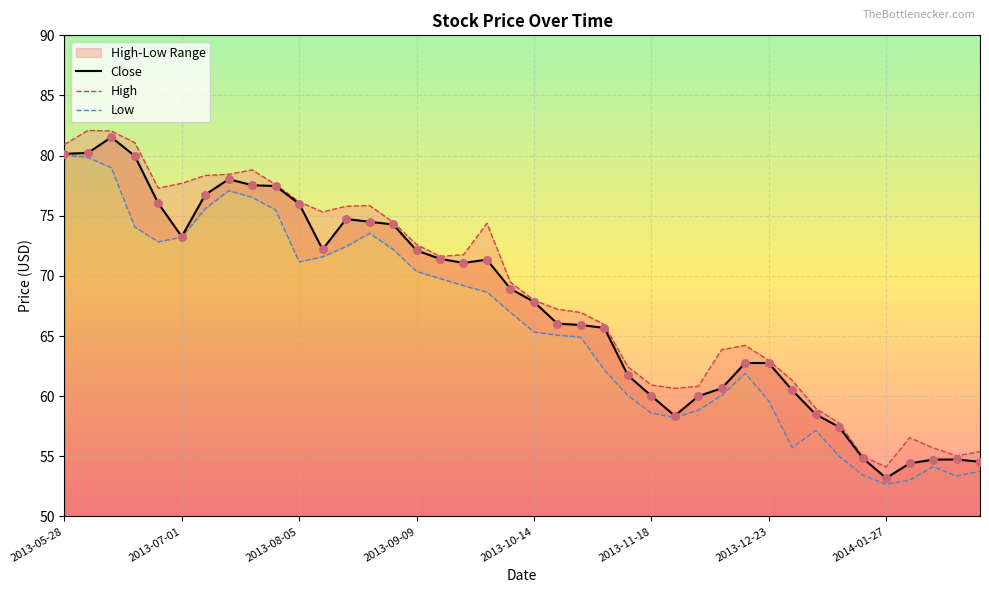

At how many categories does at least one series exceed 73?

16